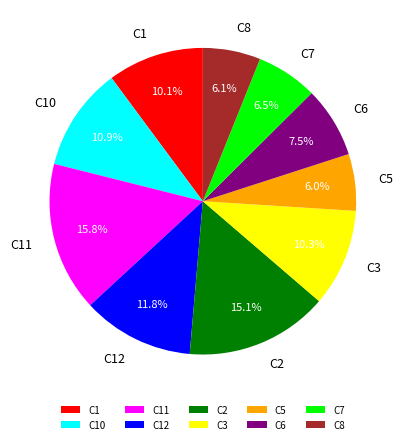

Does any single category account for the majority?

No